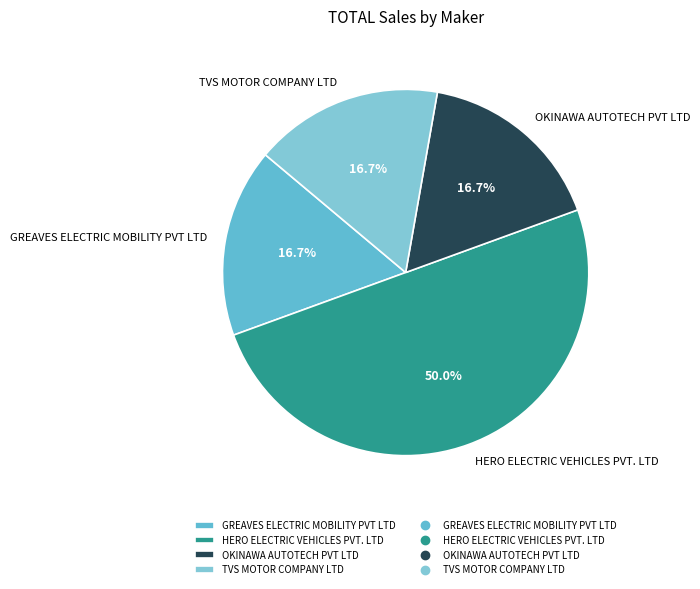

Is the sum of TVS MOTOR COMPANY LTD and HERO ELECTRIC VEHICLES PVT. LTD greater than half?

Yes